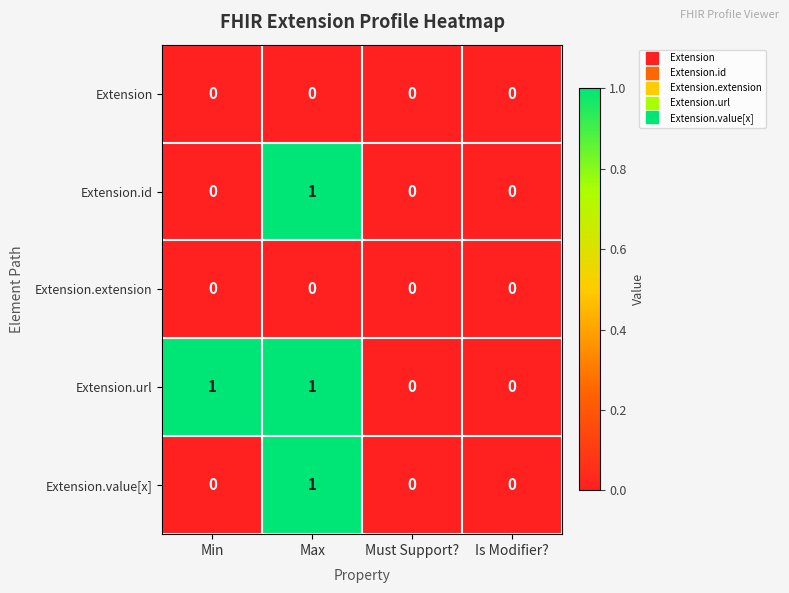

What is the difference between the highest and lowest values at Min?

1